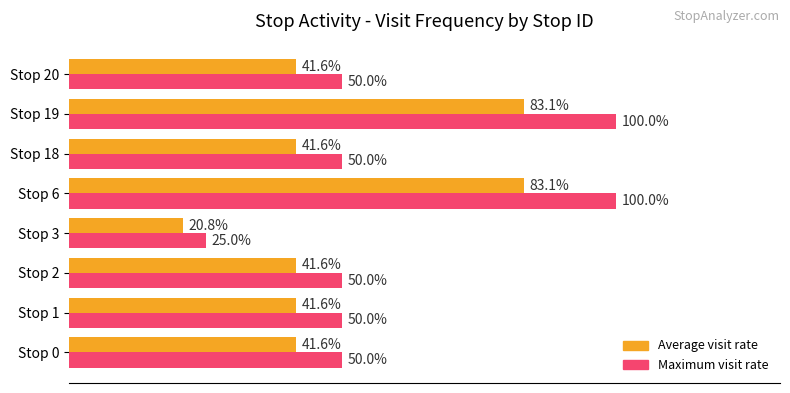

Which category has the lowest value across all series?

Stop 3